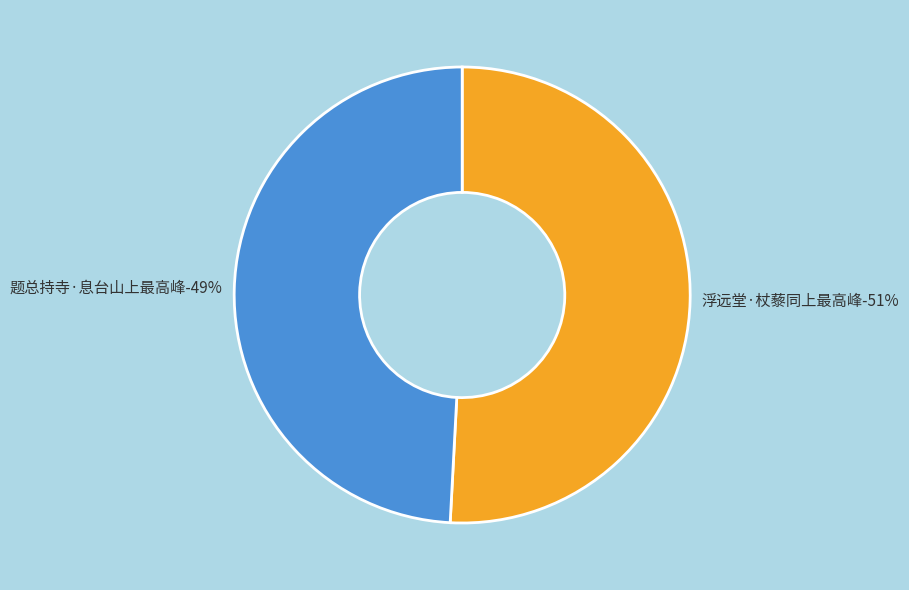

What is the total percentage of 浮远堂·杖藜同上最高峰 and 题总持寺·息台山上最高峰?

100.0%